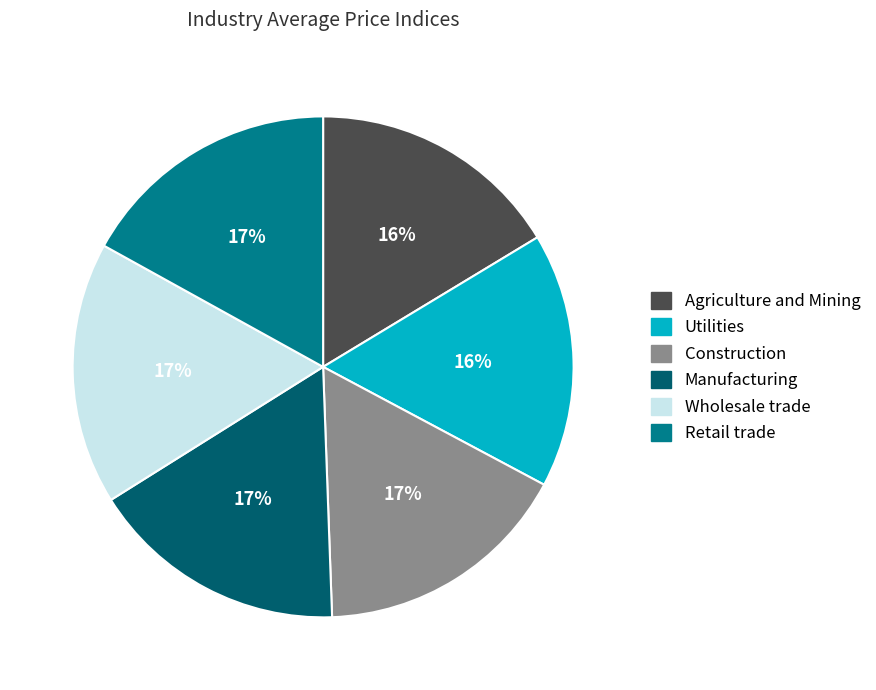

To the nearest percent, what is the average slice percentage?

17%